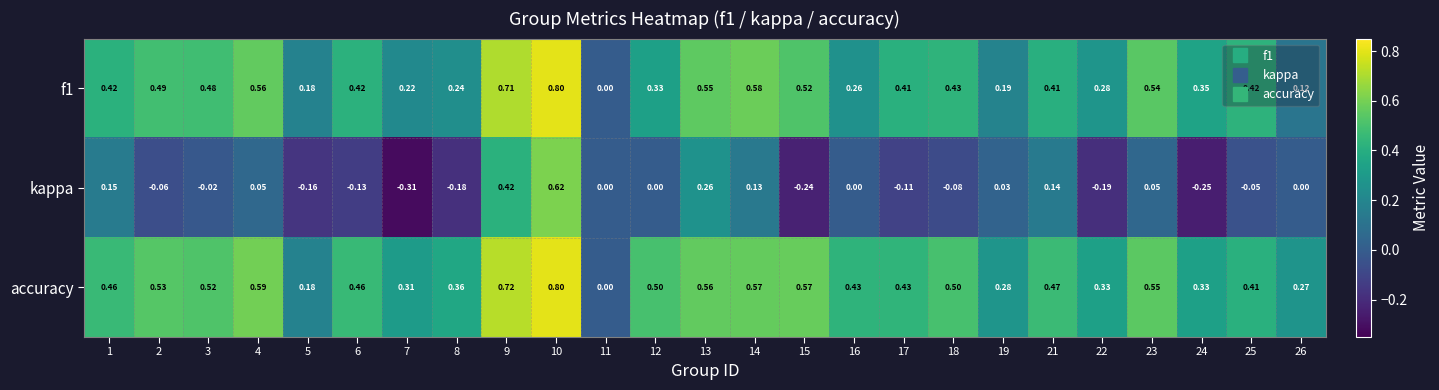

Which series changed the most between 5 and 23?

accuracy